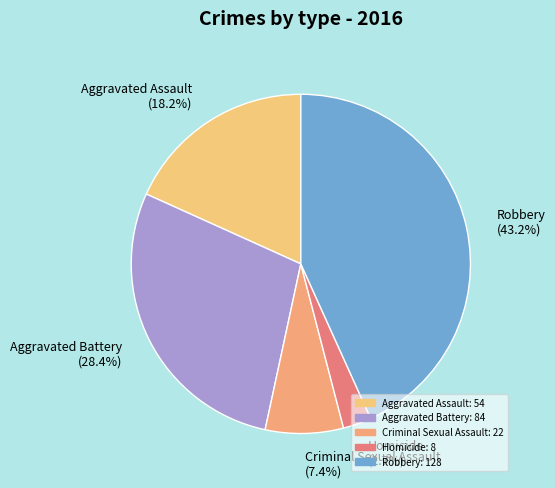

What is the largest slice in the pie chart?

Robbery